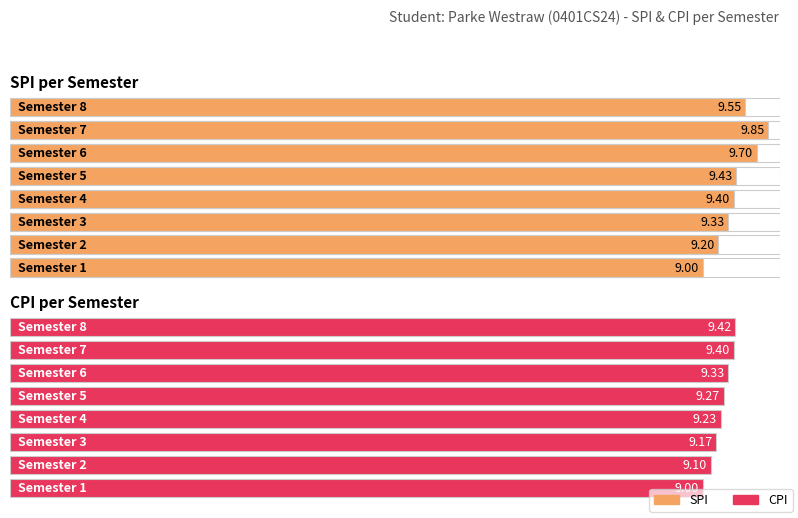

Count the number of categories in the chart.

8